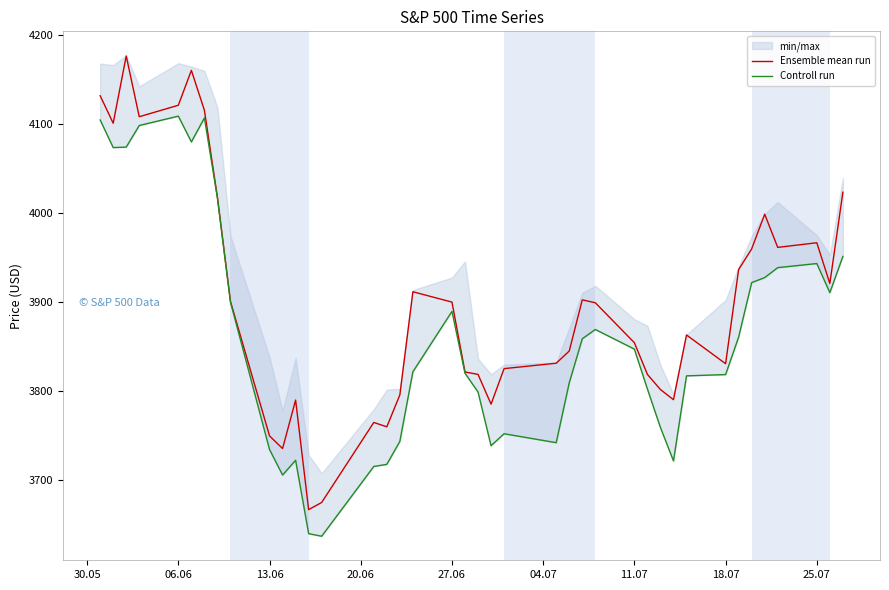

The Ensemble mean run series shows 3900.1 at 27.06. True or false?

True